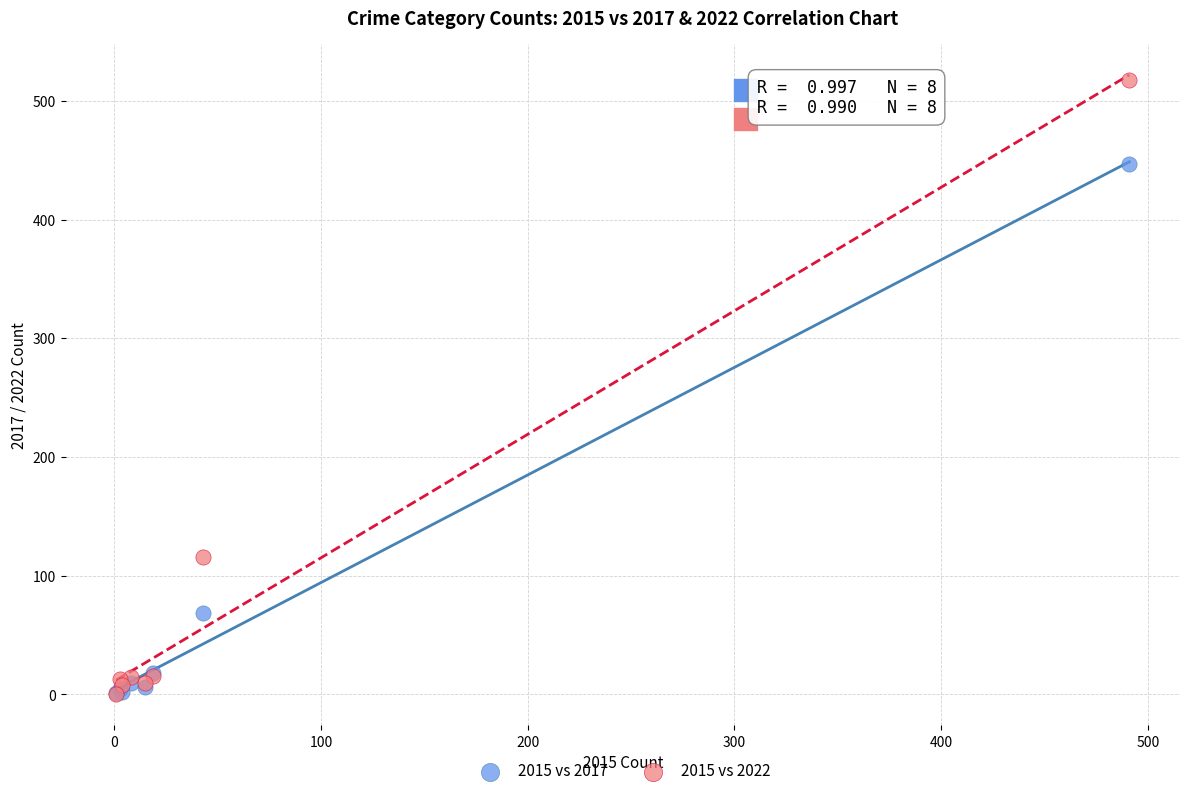

Across all series, what Y value is closest to 259?

116